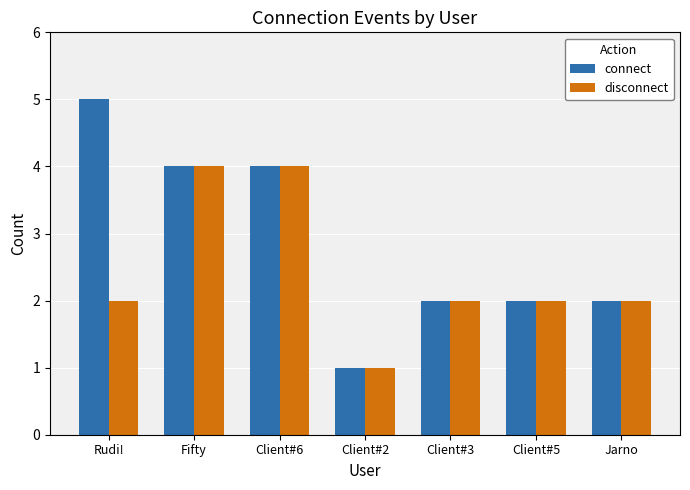

What is the difference between the connect values at Client#2 and Client#3?

1